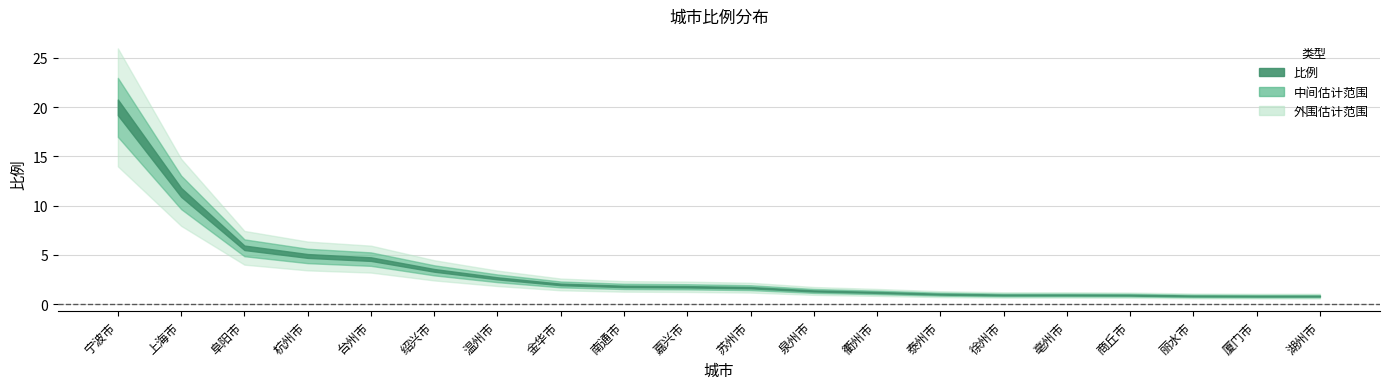

List the labels in order of value, largest first.

宁波市, 上海市, 阜阳市, 杭州市, 台州市, 绍兴市, 温州市, 金华市, 南通市, 嘉兴市, 苏州市, 泉州市, 衢州市, 泰州市, 徐州市, 亳州市, 商丘市, 丽水市, 厦门市, 湖州市